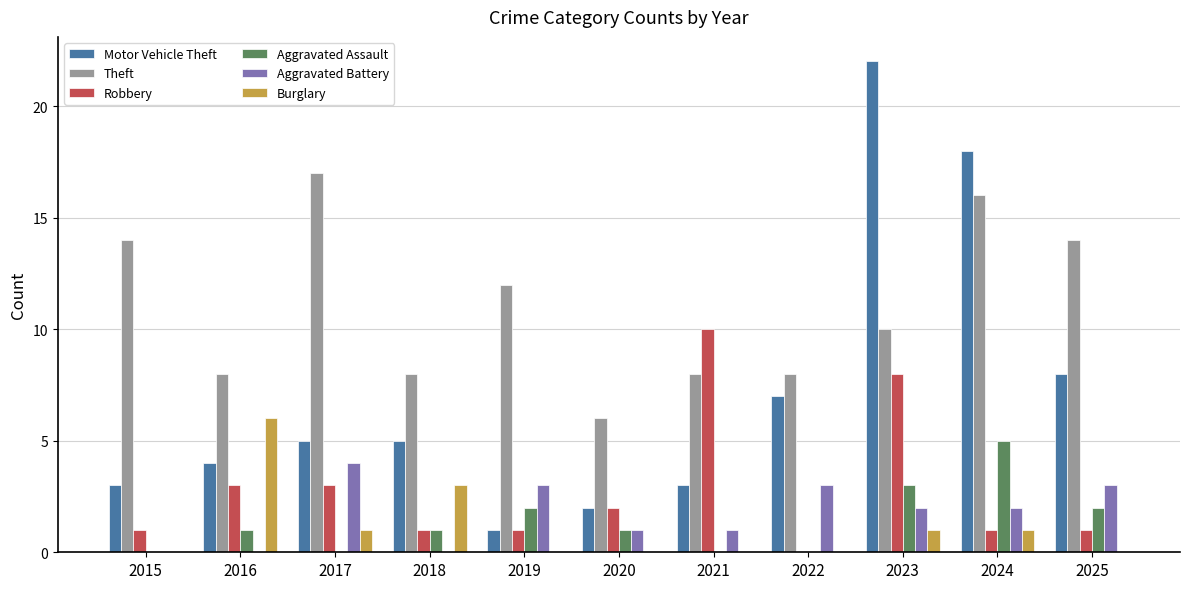

Reading left to right, list all the values displayed in this chart.

Motor Vehicle Theft: 2015=3	2016=4	2017=5	2018=5	2019=1	2020=2	2021=3	2022=7	2023=22	2024=18	2025=8
Theft: 2015=14	2016=8	2017=17	2018=8	2019=12	2020=6	2021=8	2022=8	2023=10	2024=16	2025=14
Robbery: 2015=1	2016=3	2017=3	2018=1	2019=1	2020=2	2021=10	2022=0	2023=8	2024=1	2025=1
Aggravated Assault: 2015=0	2016=1	2017=0	2018=1	2019=2	2020=1	2021=0	2022=0	2023=3	2024=5	2025=2
Aggravated Battery: 2015=0	2016=0	2017=4	2018=0	2019=3	2020=1	2021=1	2022=3	2023=2	2024=2	2025=3
Burglary: 2015=0	2016=6	2017=1	2018=3	2019=0	2020=0	2021=0	2022=0	2023=1	2024=1	2025=0